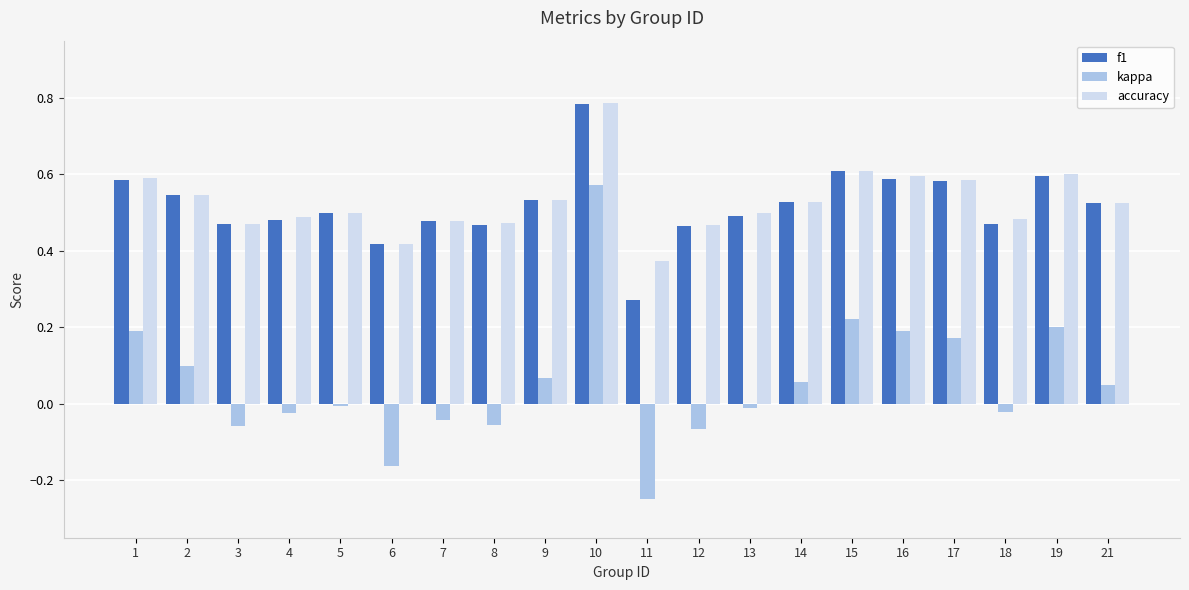

Count the number of data series in this chart.

3